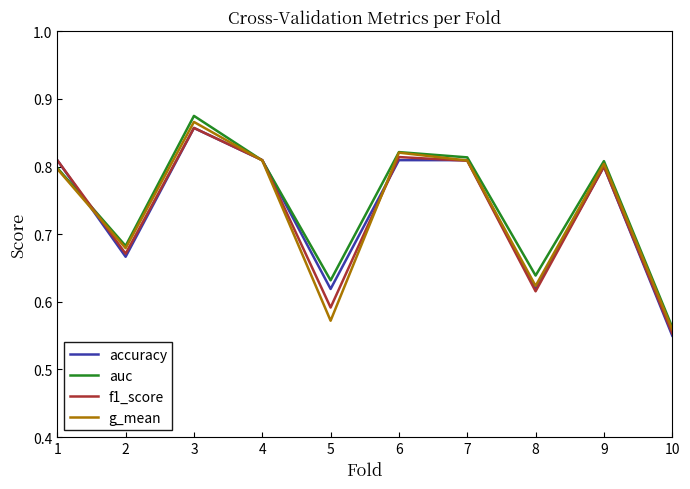

At which category does f1_score reach its first local valley?

2